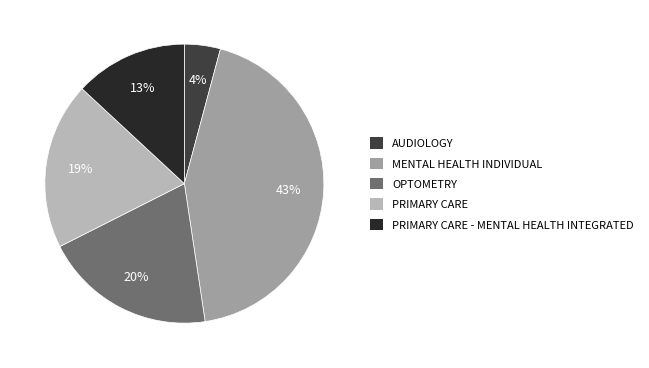

What percentage is the PRIMARY CARE slice, to the nearest percent?

19%